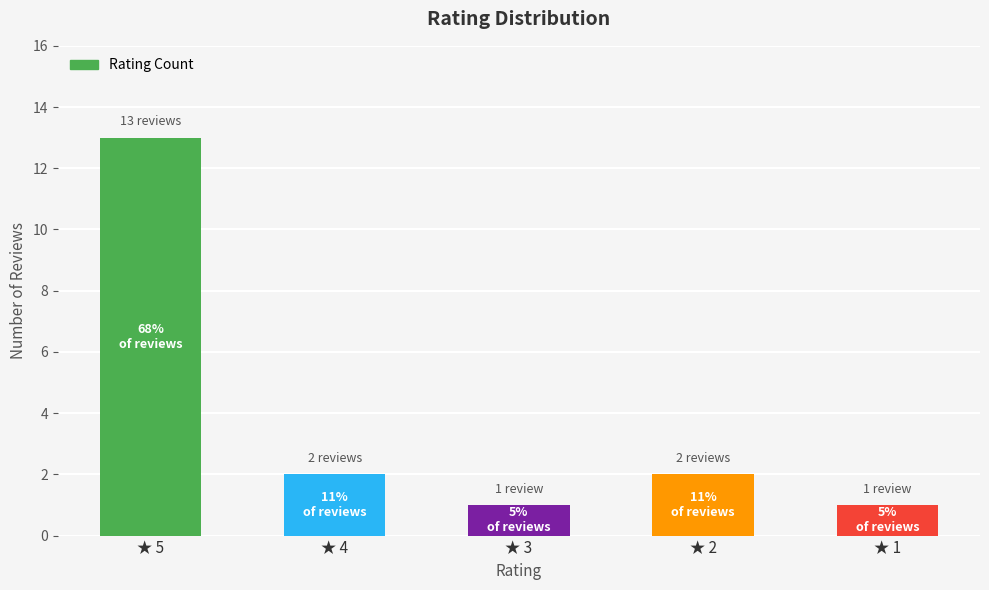

What is the greatest value displayed?

13